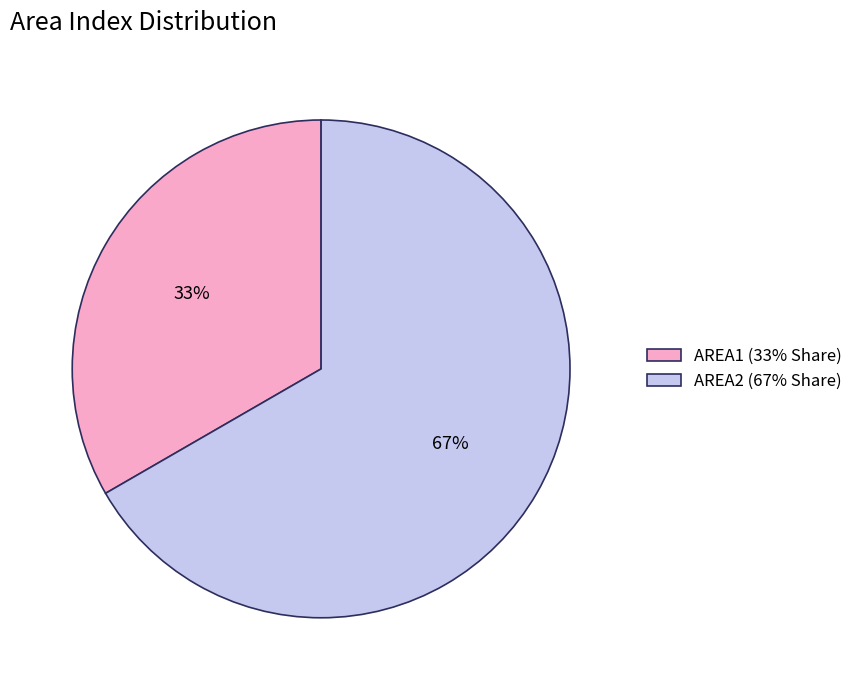

What percentage is the AREA1 slice, to the nearest percent?

33%